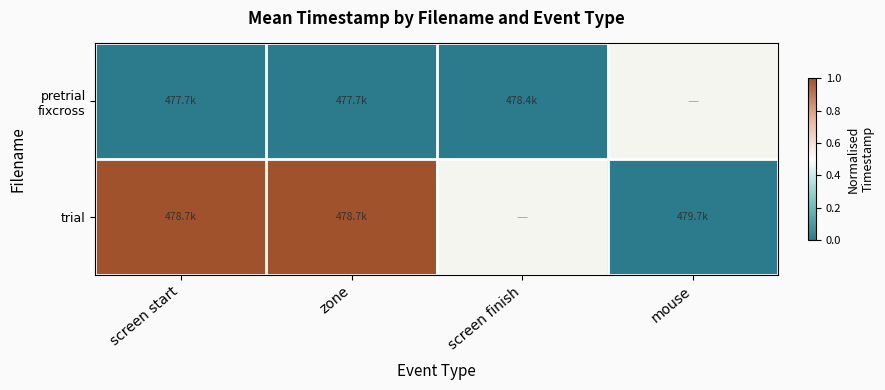

The value of trial at screen start is 1.0. True or false?

True